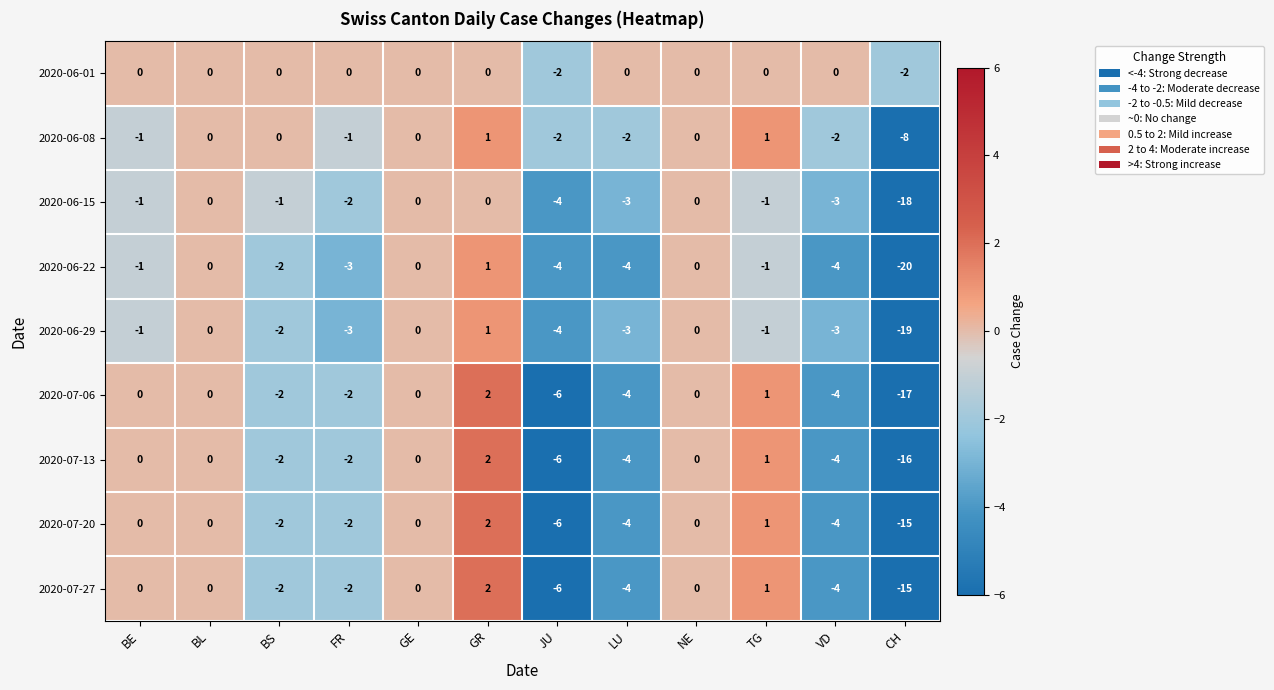

What is the difference between the maximum and minimum values in the 2020-06-22 series?

21